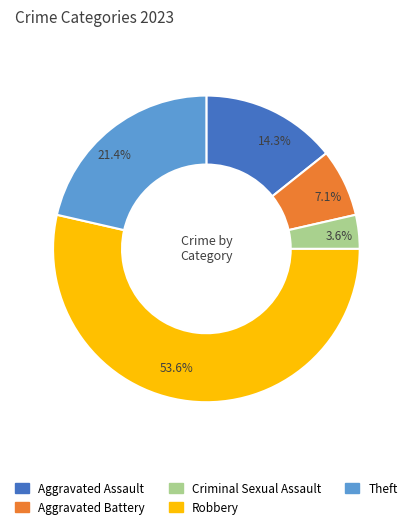

To the nearest percent, what is the combined percentage of Robbery and Criminal Sexual Assault?

57%